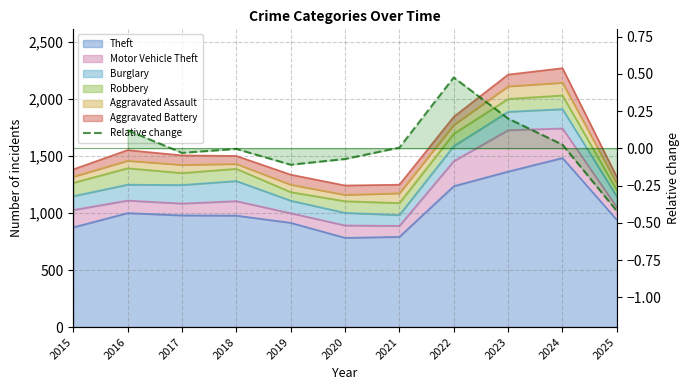

How many interior local valleys (lower than both neighbors) does the data have?

2